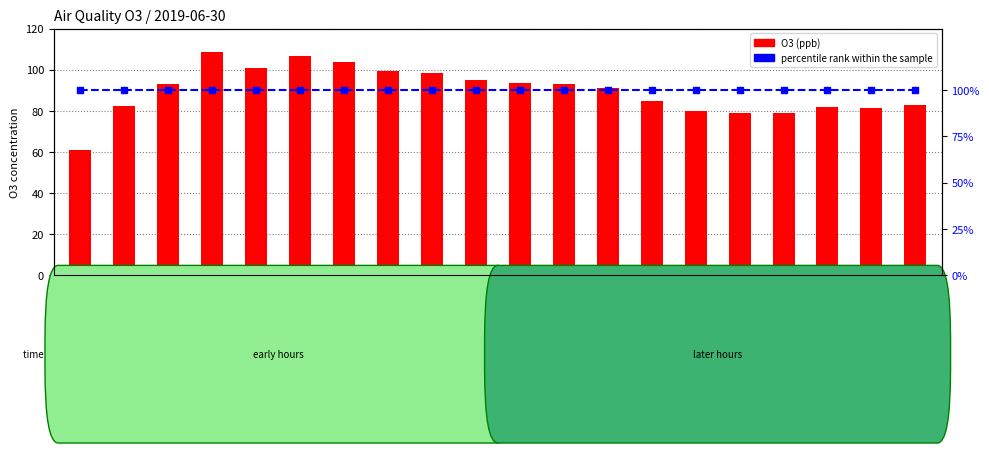

Between 21:00 and 20:00, which series saw the biggest shift?

O3 (ppb)